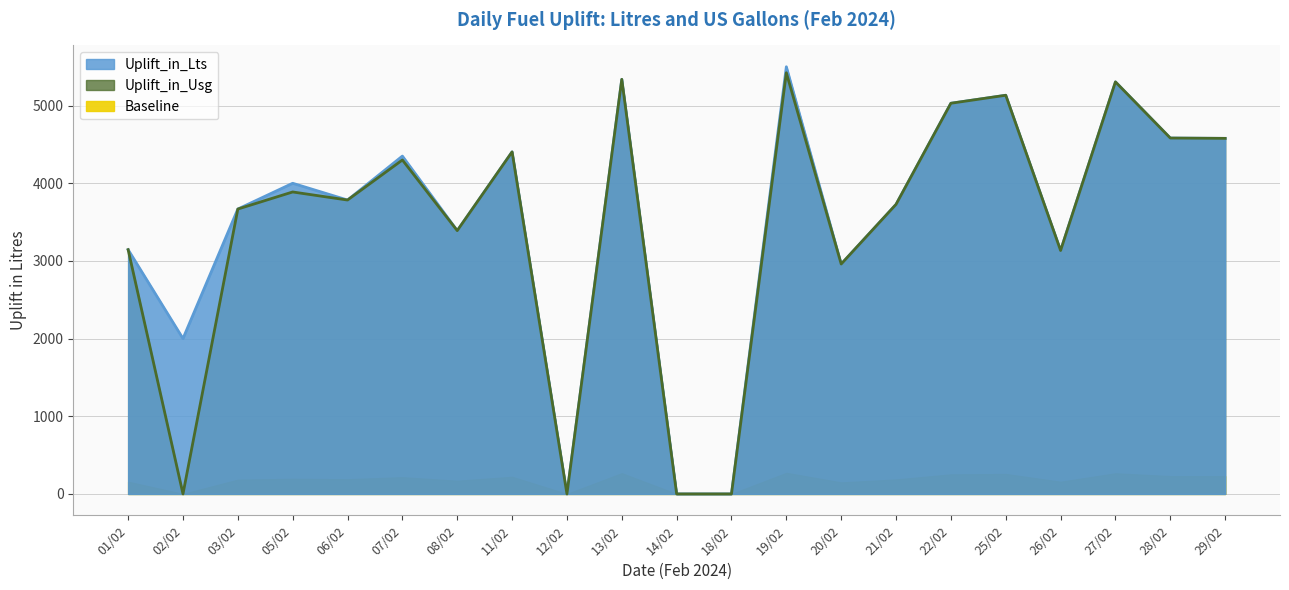

What is the total value across all series at 29/02?

9156.0